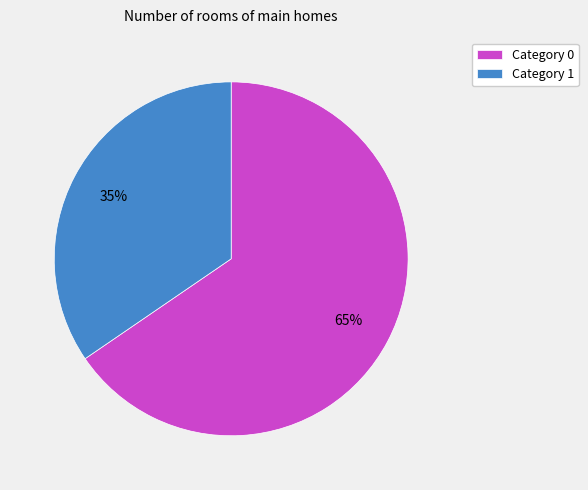

Rank the categories by value from highest to lowest.

Category 0, Category 1